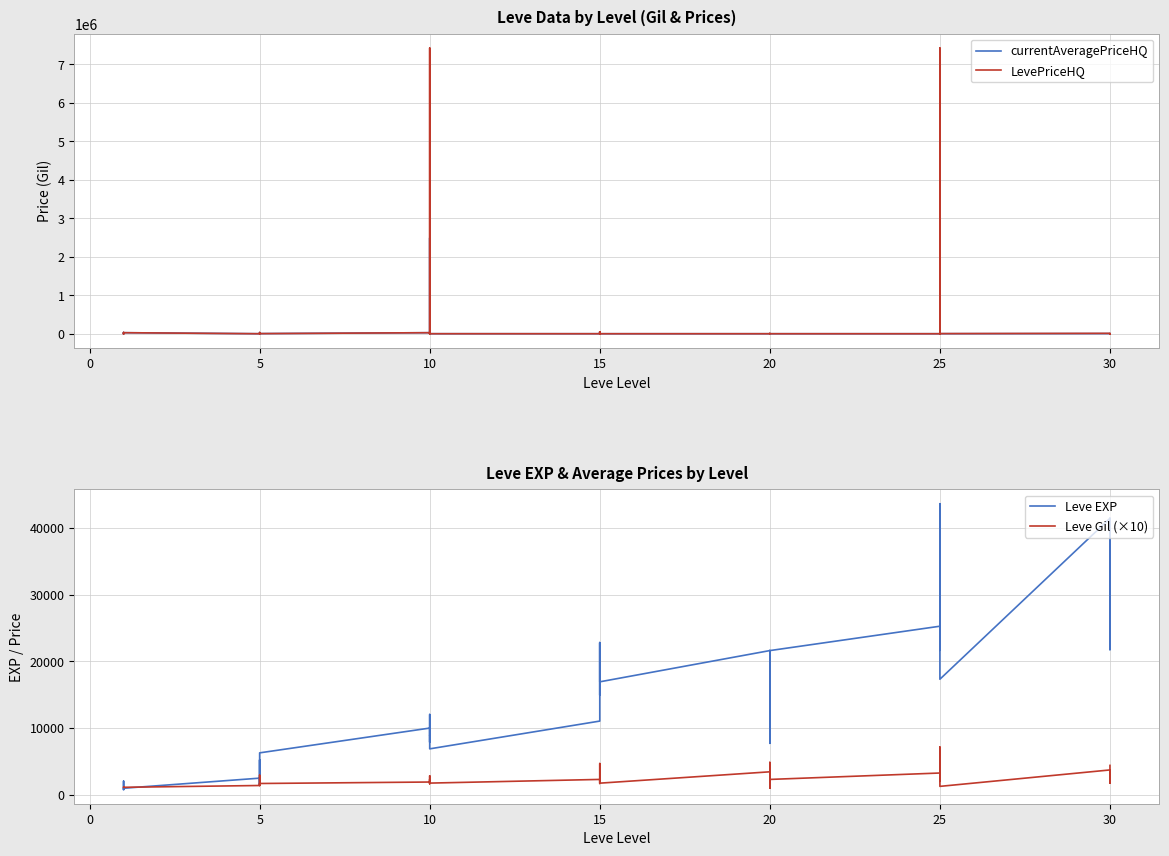

How many data points in Leve EXP are less than 12030?

20